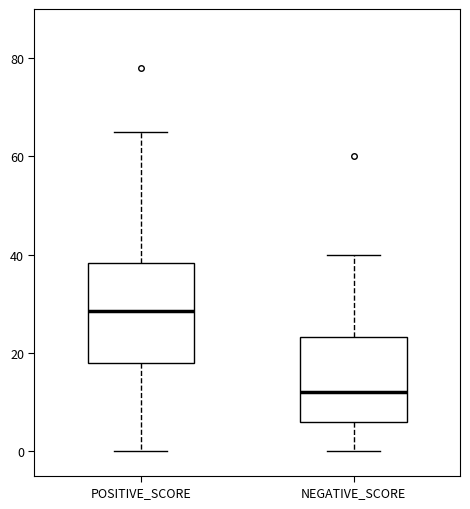

Comparing the boxes themselves (not the whiskers), which one is the tallest?

POSITIVE_SCORE